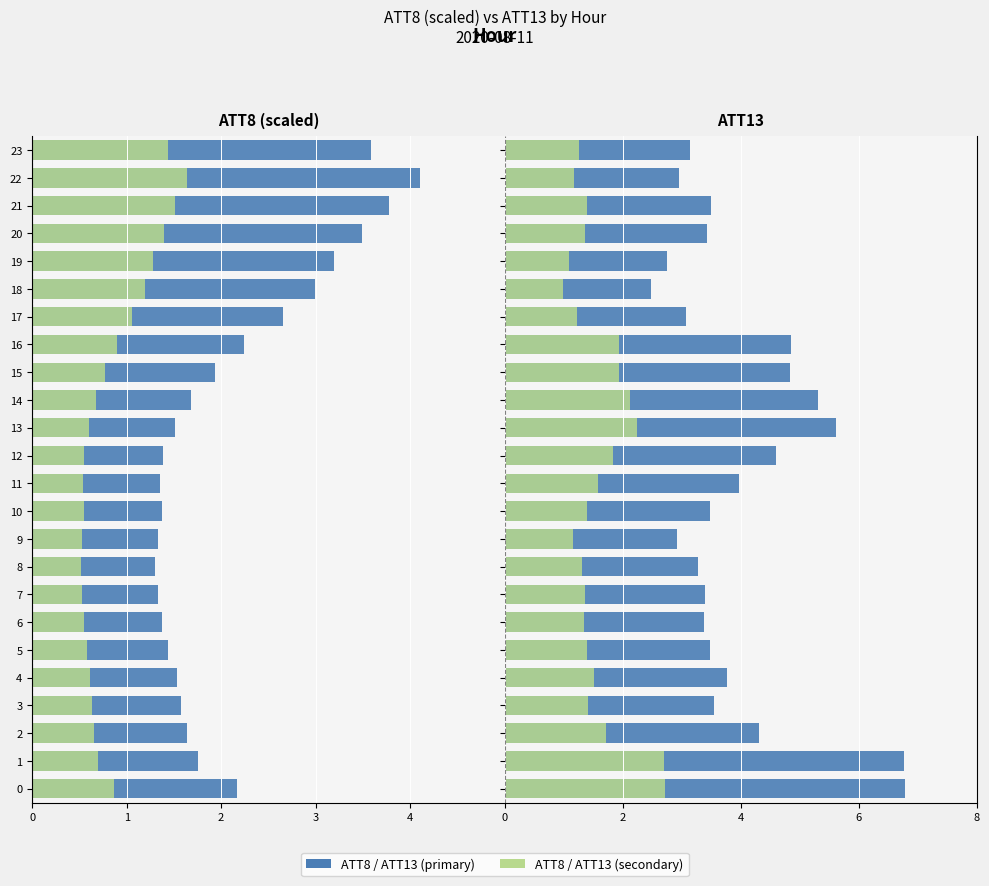

At which label is ATT13 (green) closest to 1?

18